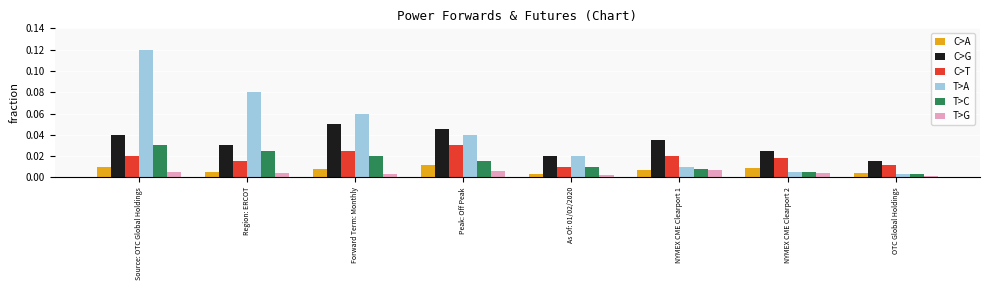

Which series changed the most between Source: OTC Global Holdings and Forward Term: Monthly?

T>A